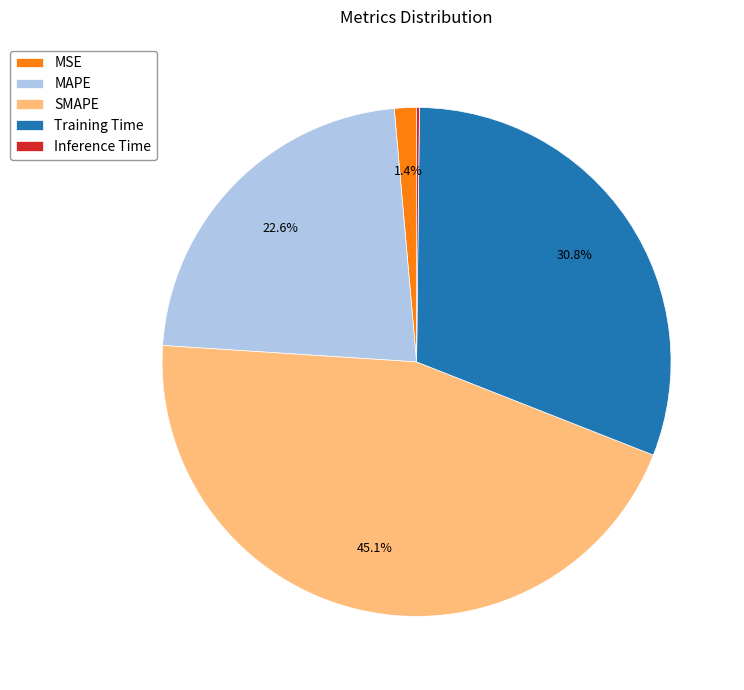

Is there a majority slice in this chart?

No